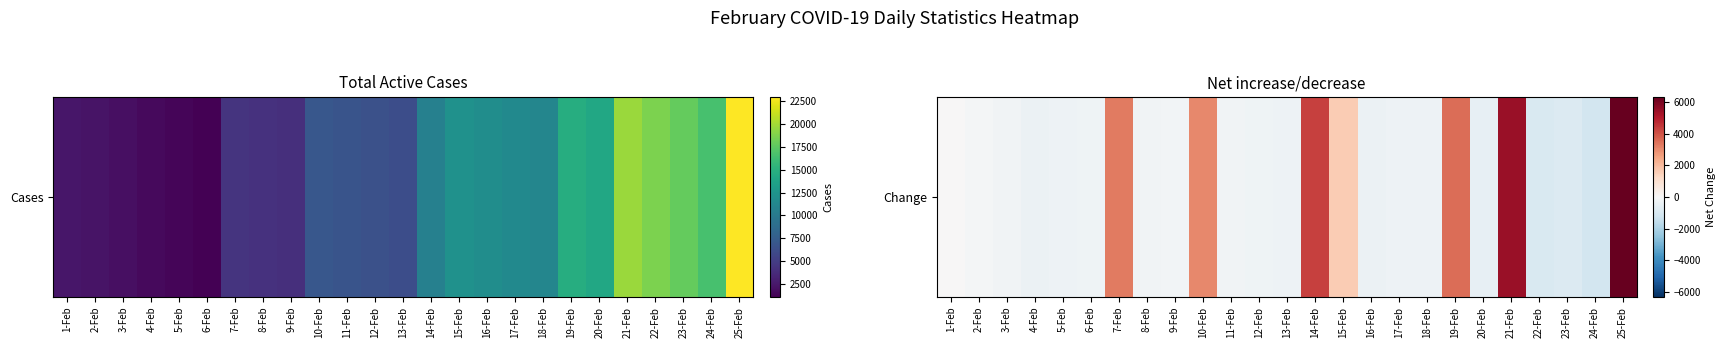

What is the sum of all values?

20562